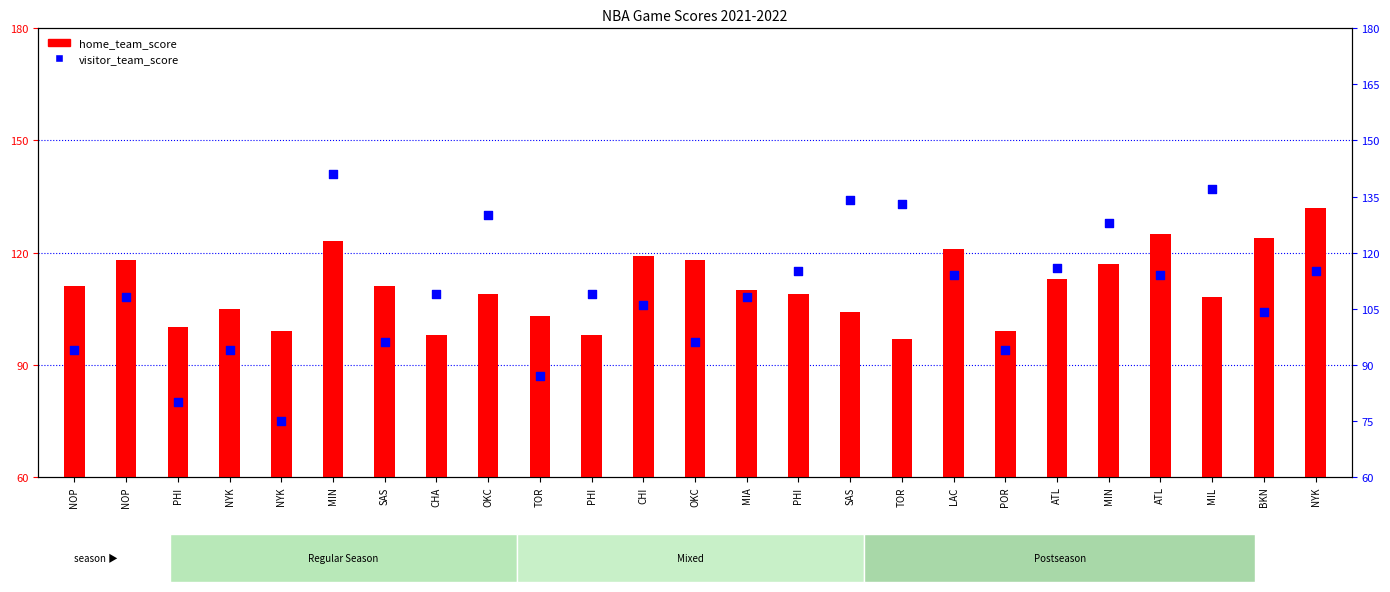

Which series reaches the minimum Y coordinate?

visitor_team_score